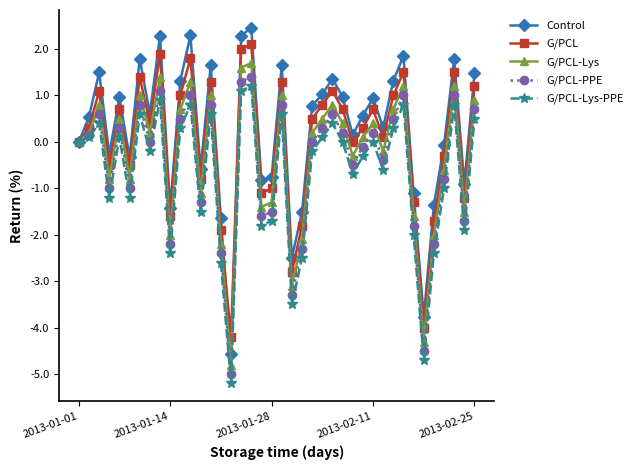

In G/PCL-Lys, how many points are higher than both neighbors (excluding endpoints)?

12